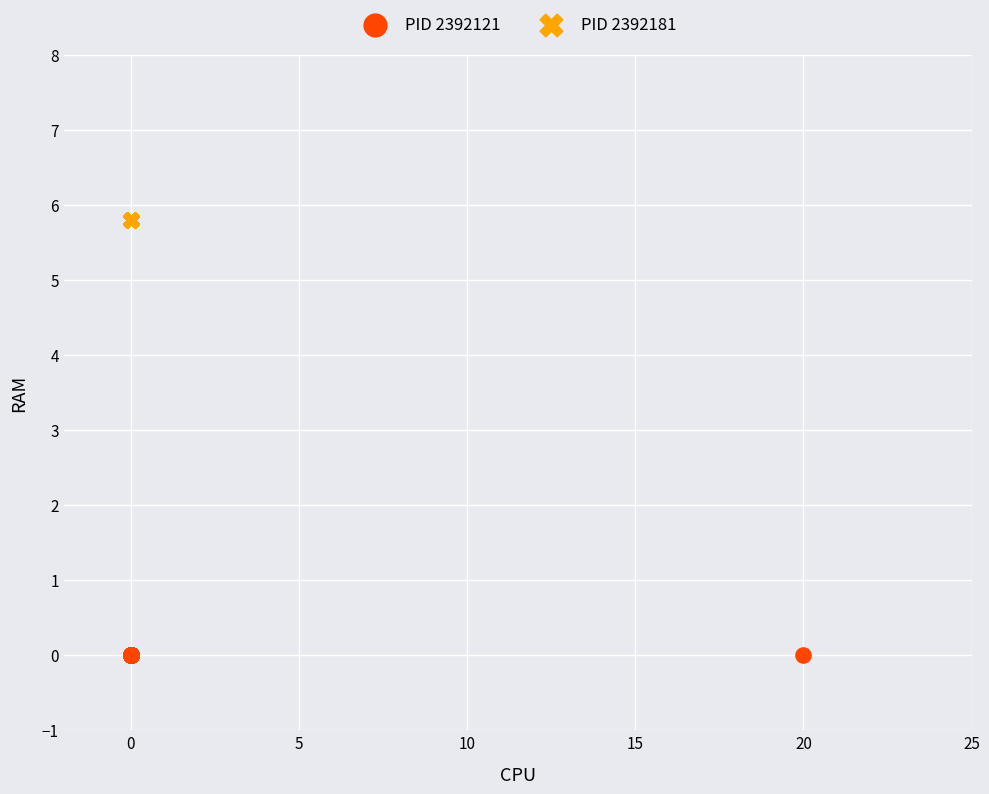

Which series contains the highest Y value?

PID 2392181